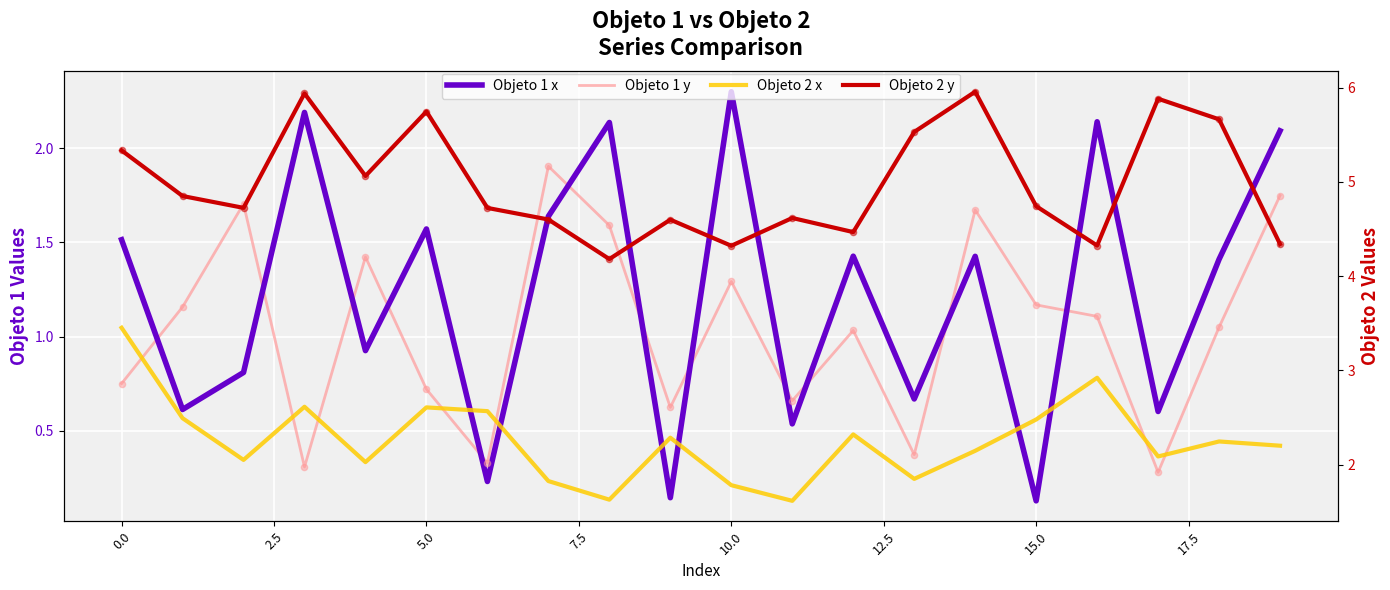

What is the total value across all series at 15?

8.5